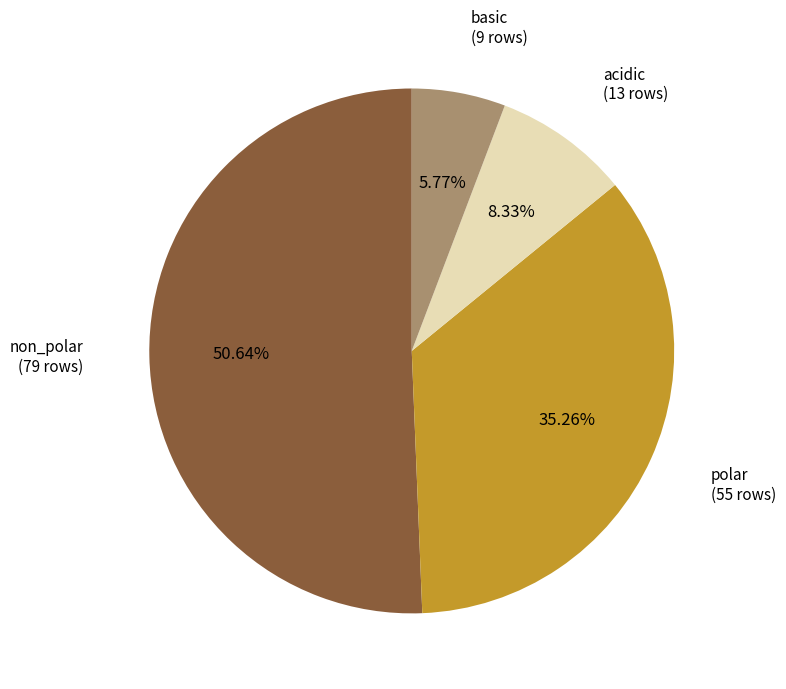

The polar slice represents 35% of the pie. True or false?

True